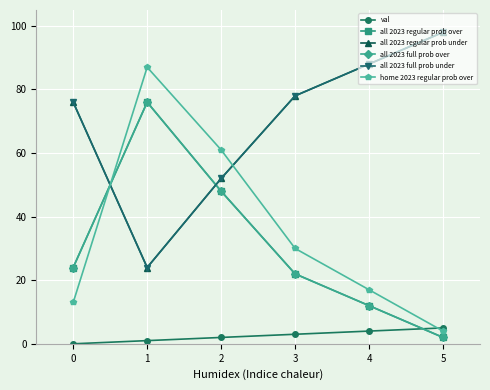

The value of all 2023 regular prob over at 4 is 17. True or false?

False